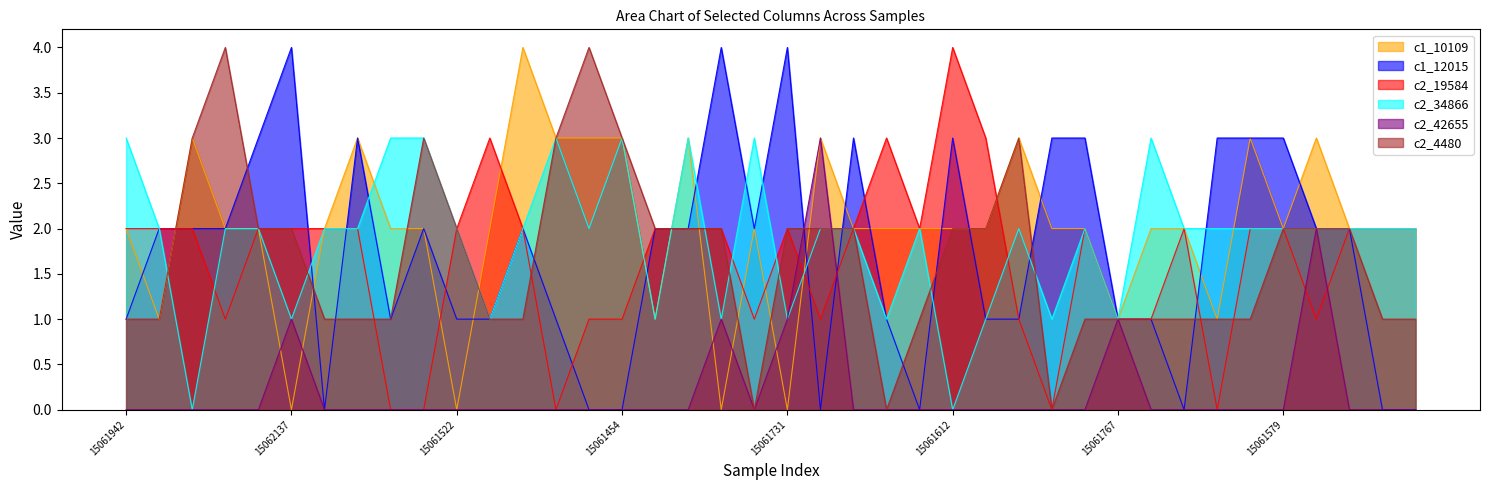

How many lines are shown in the chart?

6